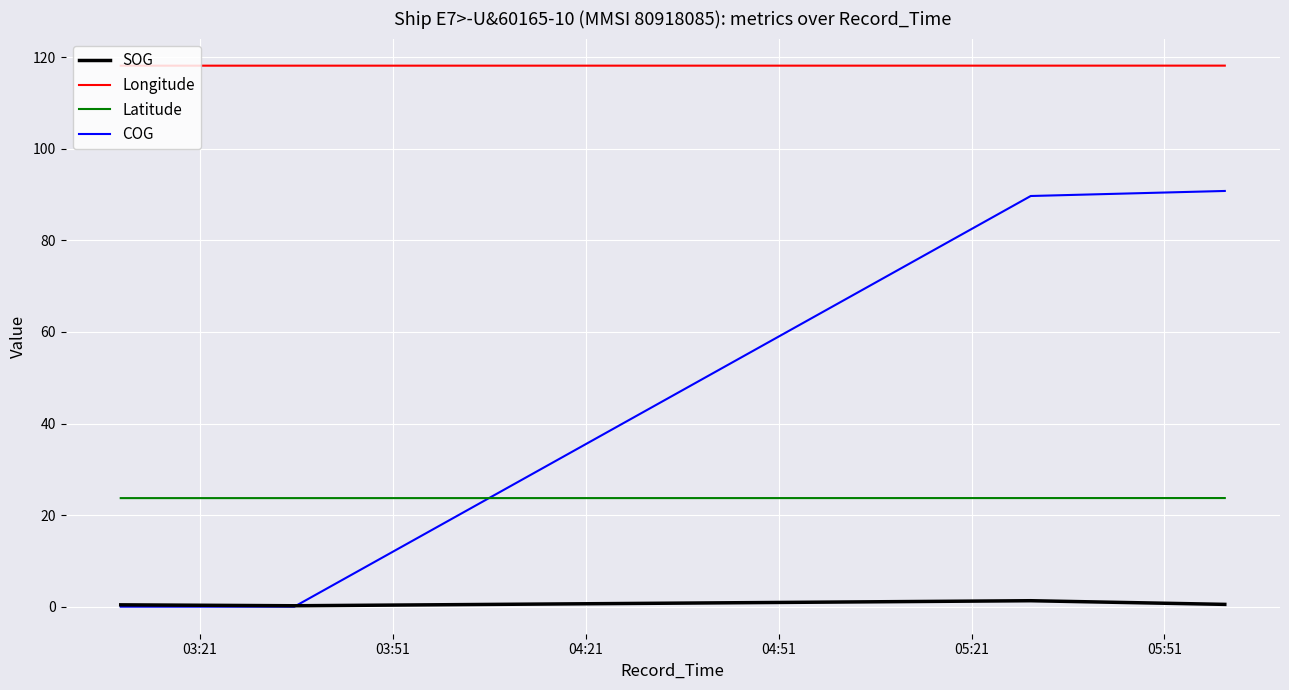

Count the number of data series in this chart.

4